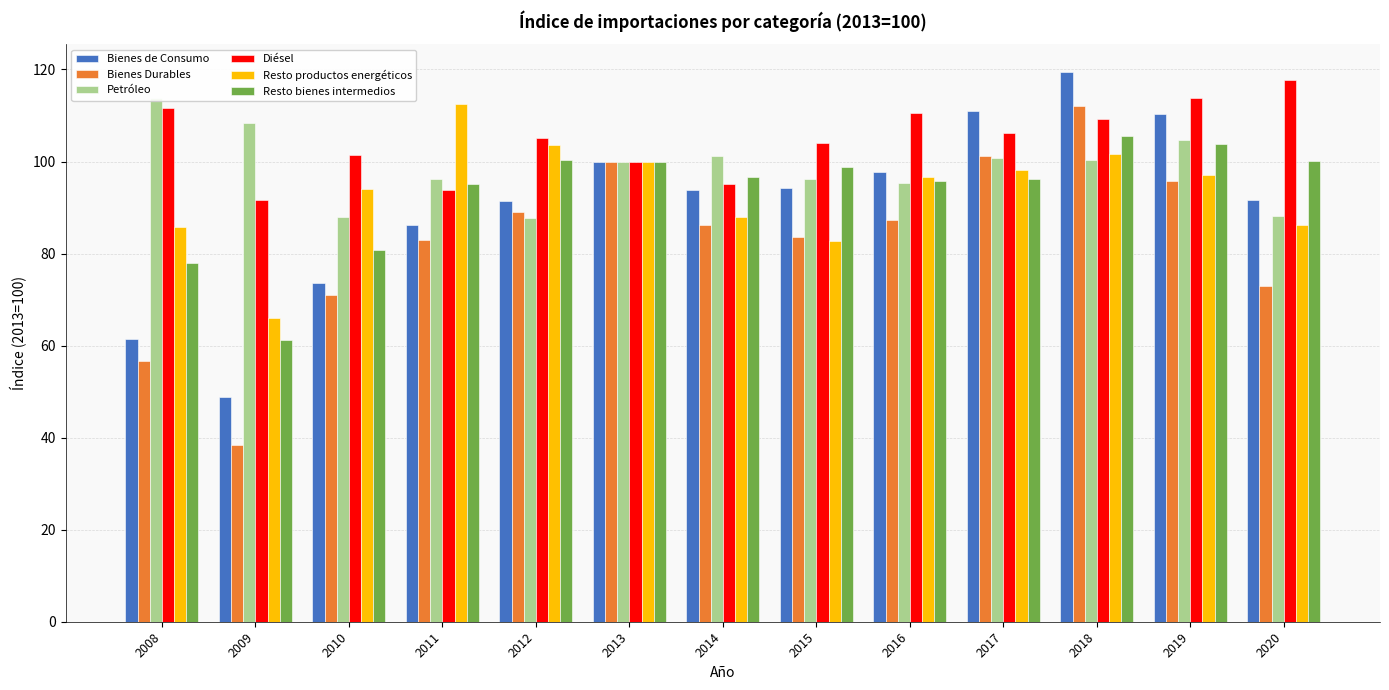

What is the spread (max minus min) of values at 2008?

57.0